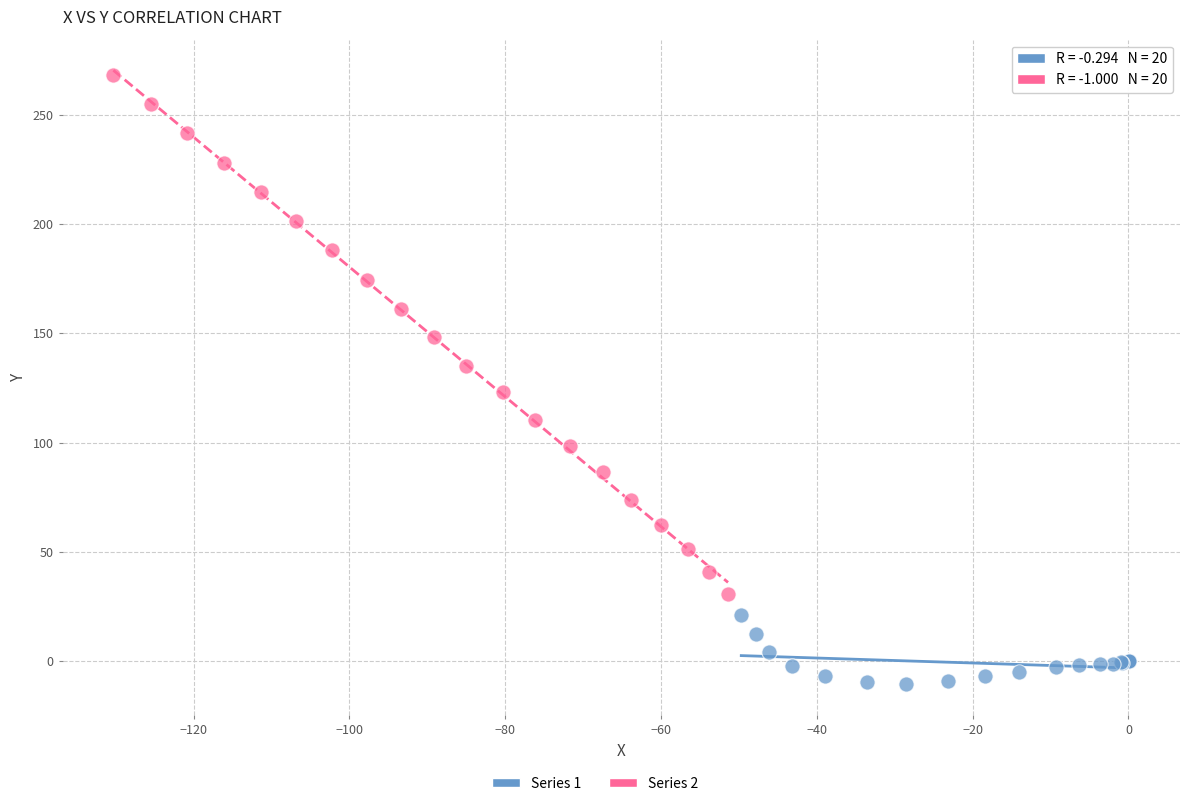

Which series reaches the maximum Y coordinate?

Series 2